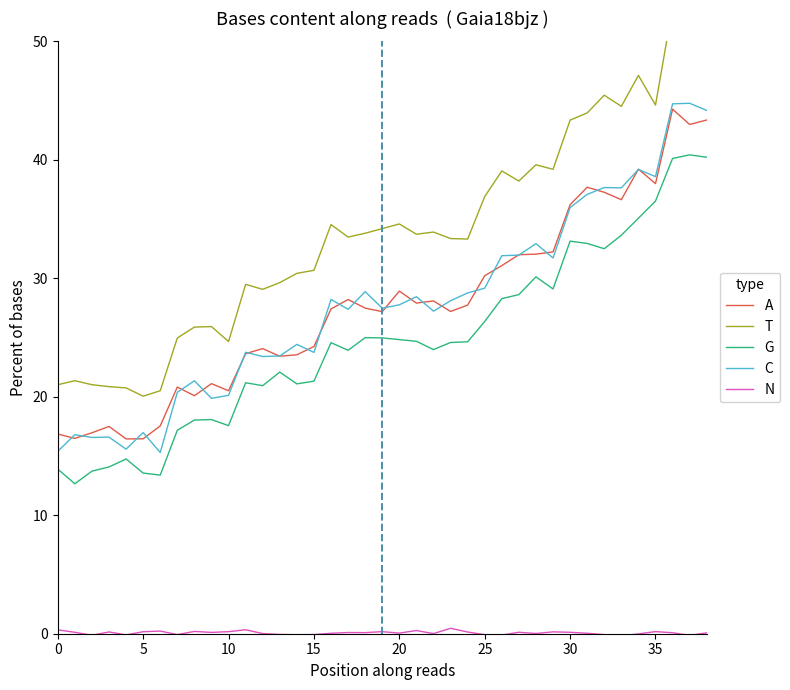

What is the difference between the maximum and minimum values in the N series?

0.6